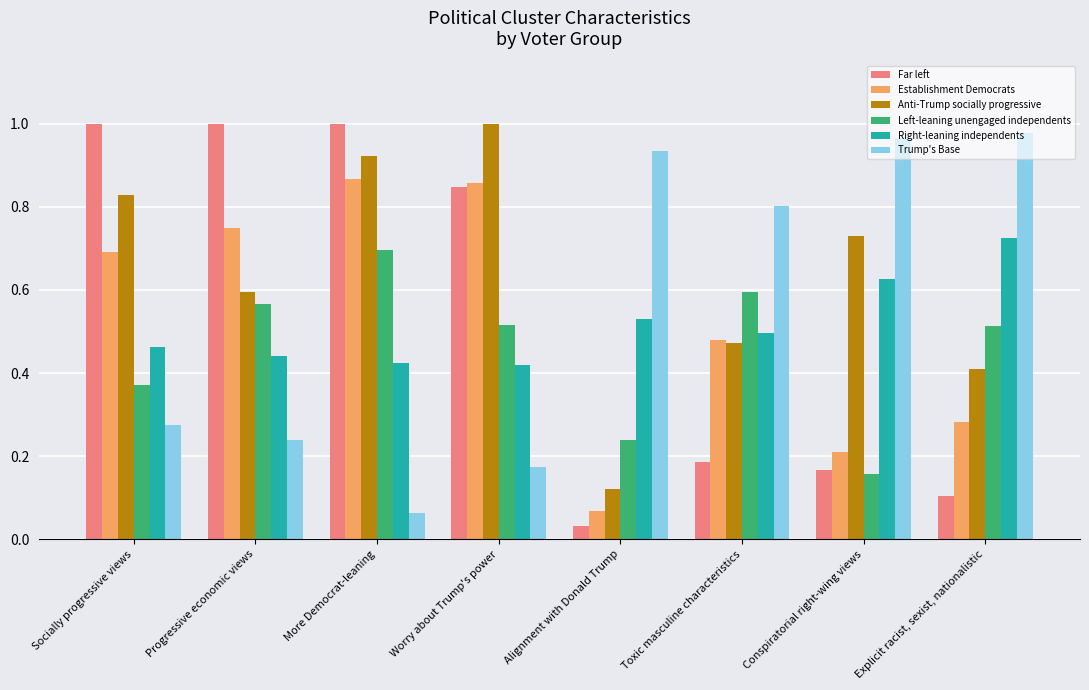

List the labels in order of Anti-Trump socially progressive value, largest first.

Worry about Trump's power, More Democrat-leaning, Socially progressive views, Conspiratorial right-wing views, Progressive economic views, Toxic masculine characteristics, Explicit racist, sexist, nationalistic, Alignment with Donald Trump